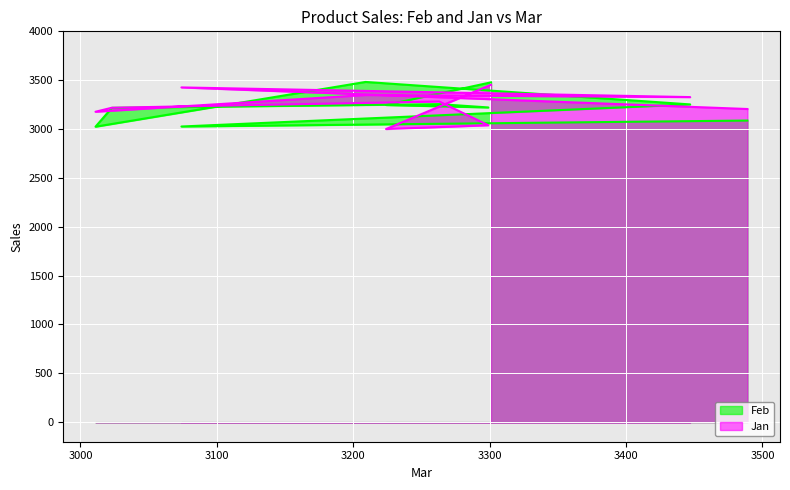

What is the average value of the Feb series?

3229